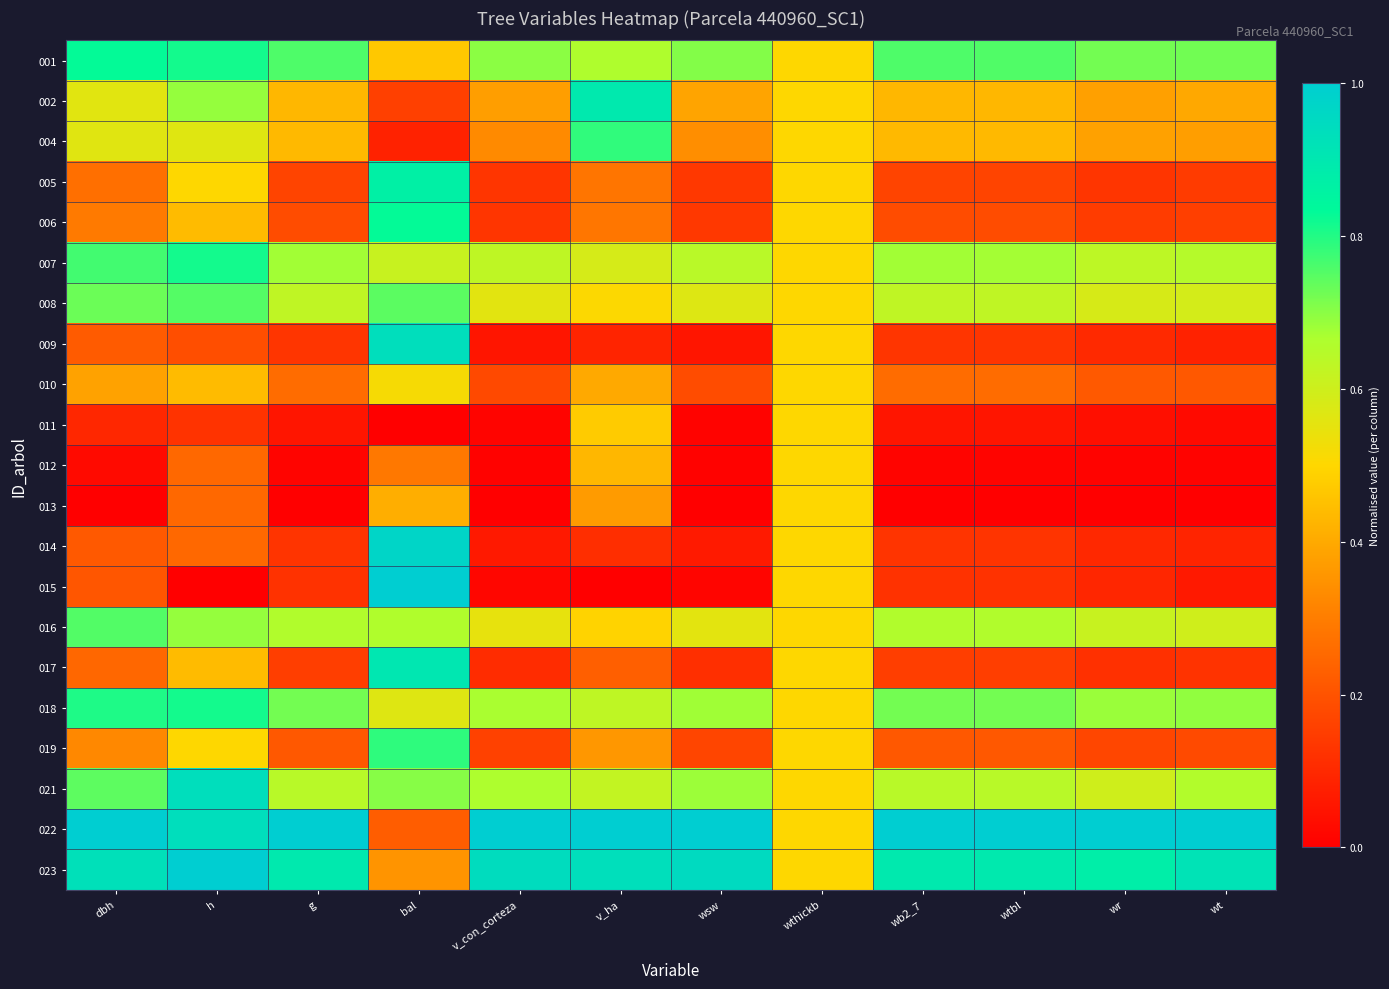

How many data points does each series have?

12